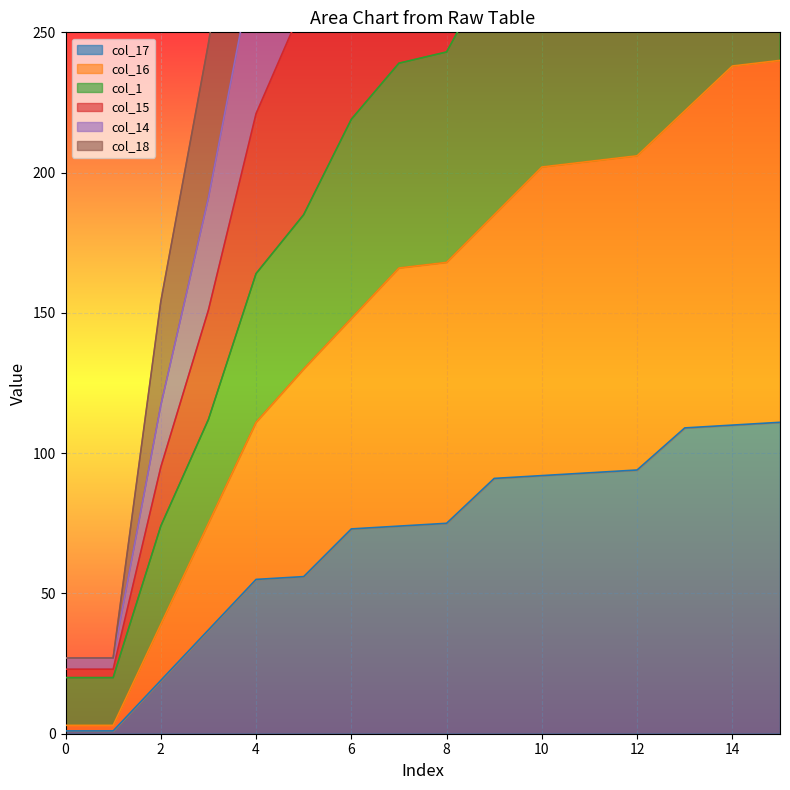

What value does the col_14 series have at 8, to the nearest 10?

580